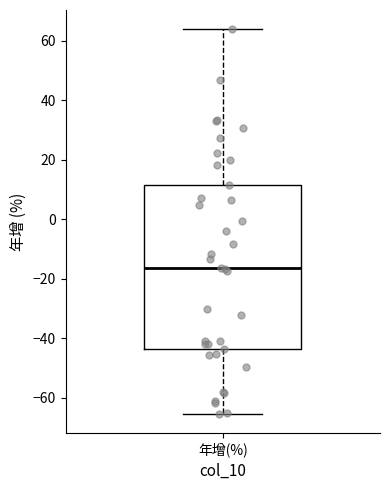

Read this box plot against the y-axis: the position of the median line, the range covered by the box, and the ends of both whiskers. The values are not printed on the chart, so give them approximately, as read against the axis.

median -16, box -44 to 12, whiskers -66 to 64